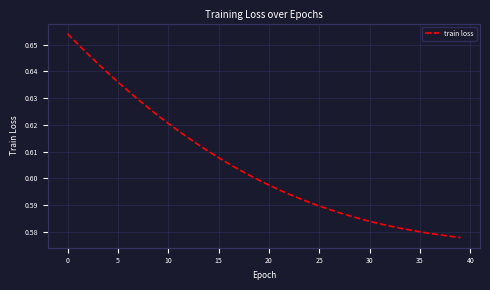

What is the greatest value displayed?

0.7